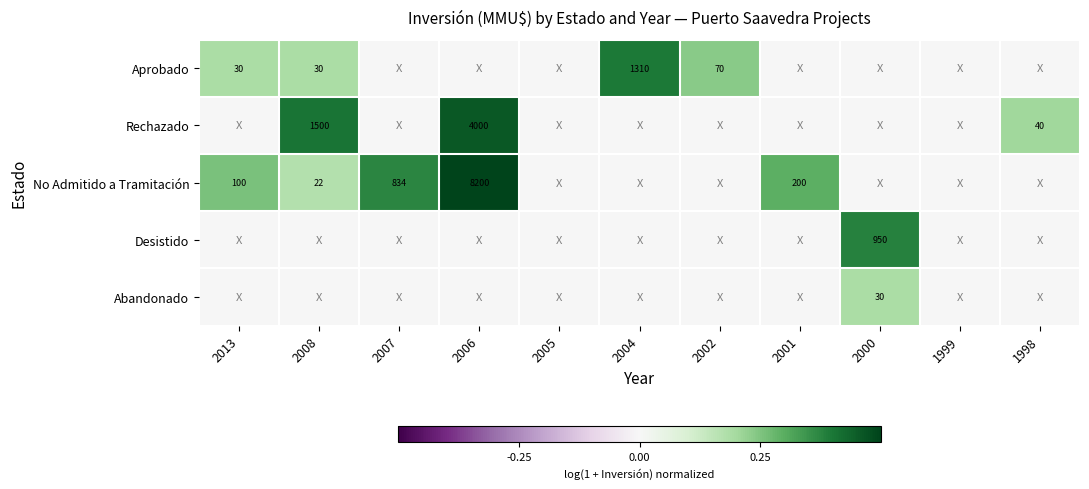

The value of Aprobado at 2013 is 30. True or false?

True